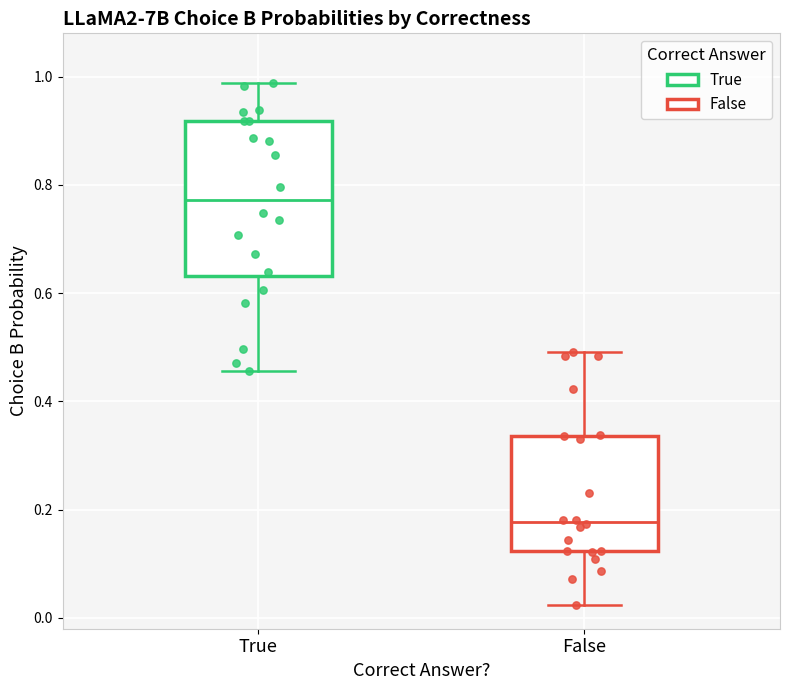

Reading left to right, read every box against the y-axis: the position of its median line, the range the box covers, and the ends of its whiskers. The values are not printed on the chart, so give them approximately, as read against the axis.

True: median 0.78, box 0.64 to 0.92, whiskers 0.46 to 0.98
False: median 0.18, box 0.12 to 0.34, whiskers 0.02 to 0.50